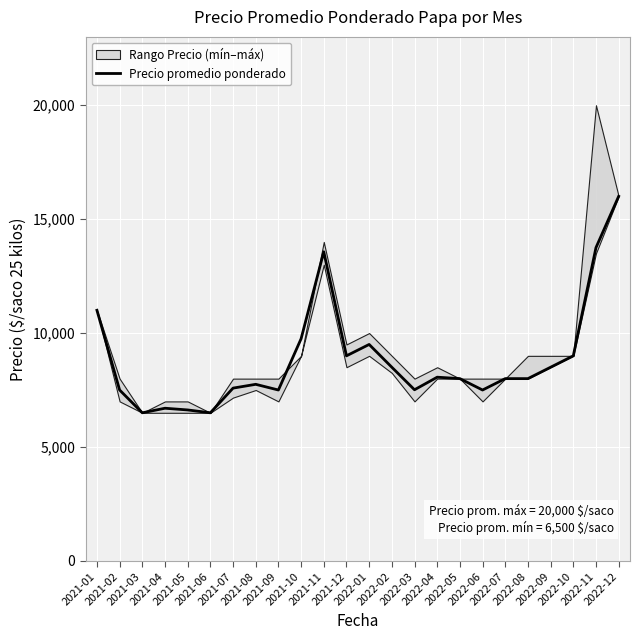

How many values are below 8000?

10